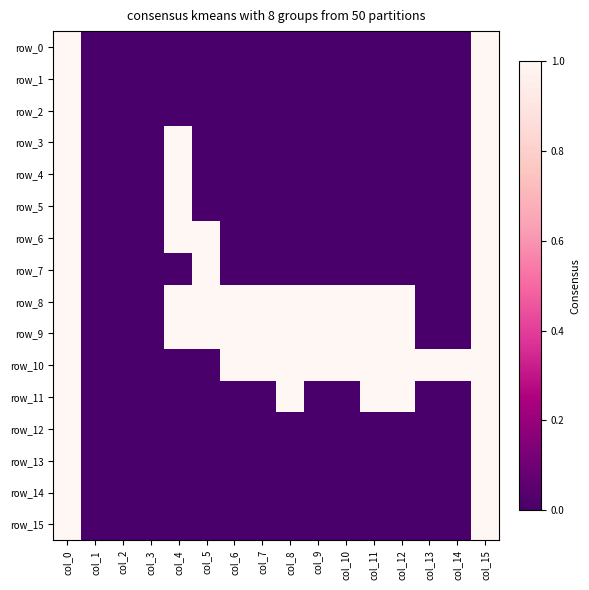

How many data points in row_11 are above 0?

5